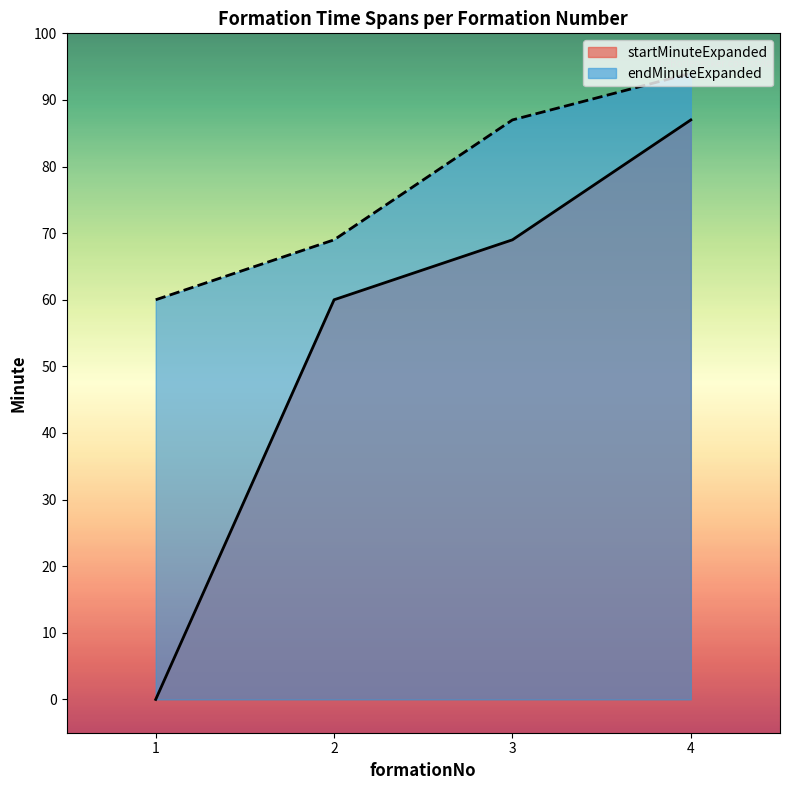

How many startMinuteExpanded values are between 60 and 87?

3